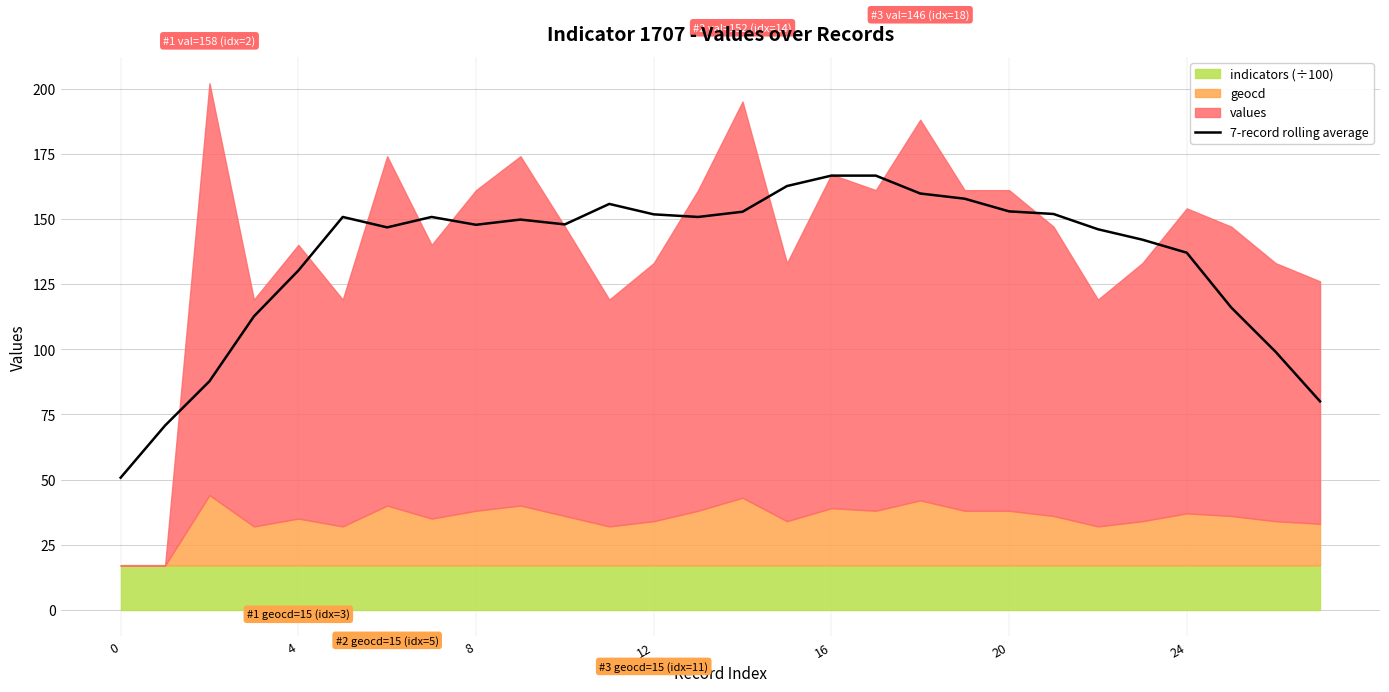

The chart shows a value of 147.9 at 10. True or false?

True